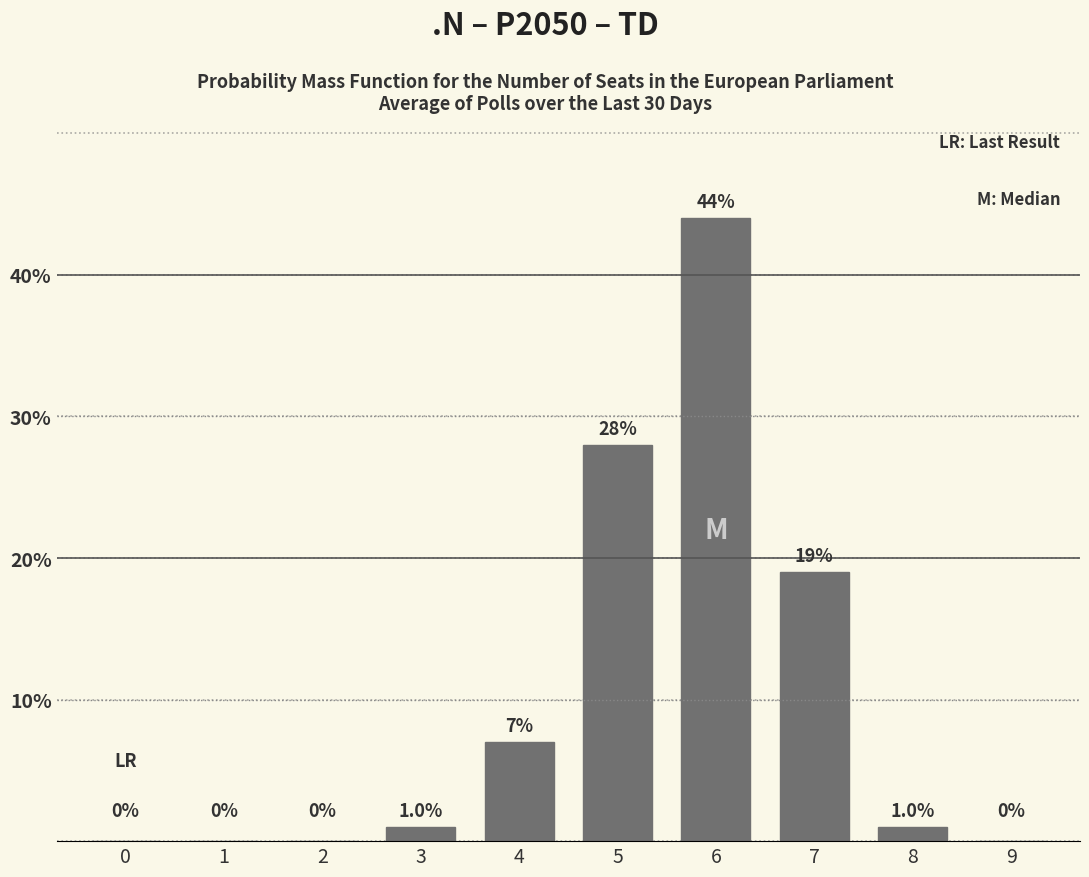

Reading left to right, what are all the values shown in this chart?

0=0	1=0	2=0	3=1	4=7	5=28	6=44	7=19	8=1	9=0